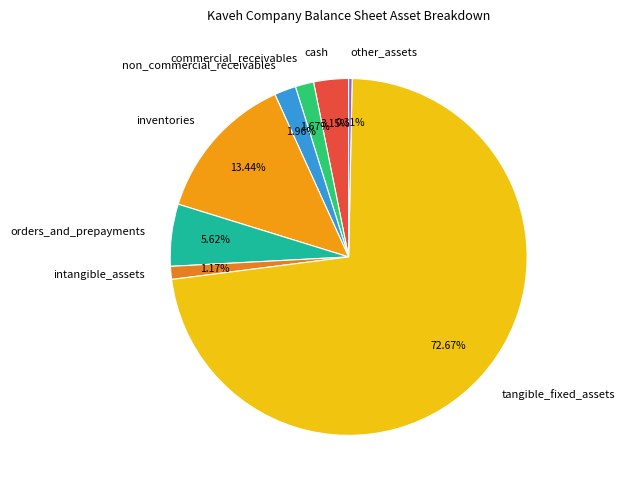

Between cash and other_assets, which is larger?

cash